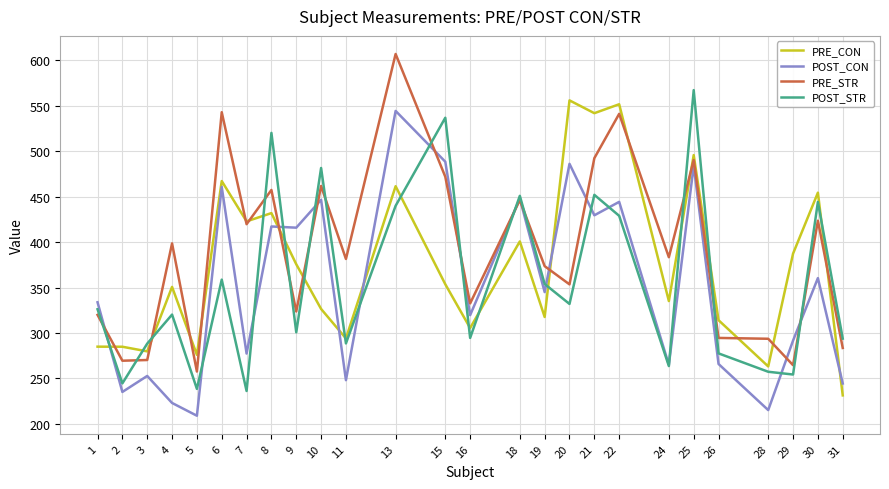

What is the highest value of the POST_STR series?

567.1